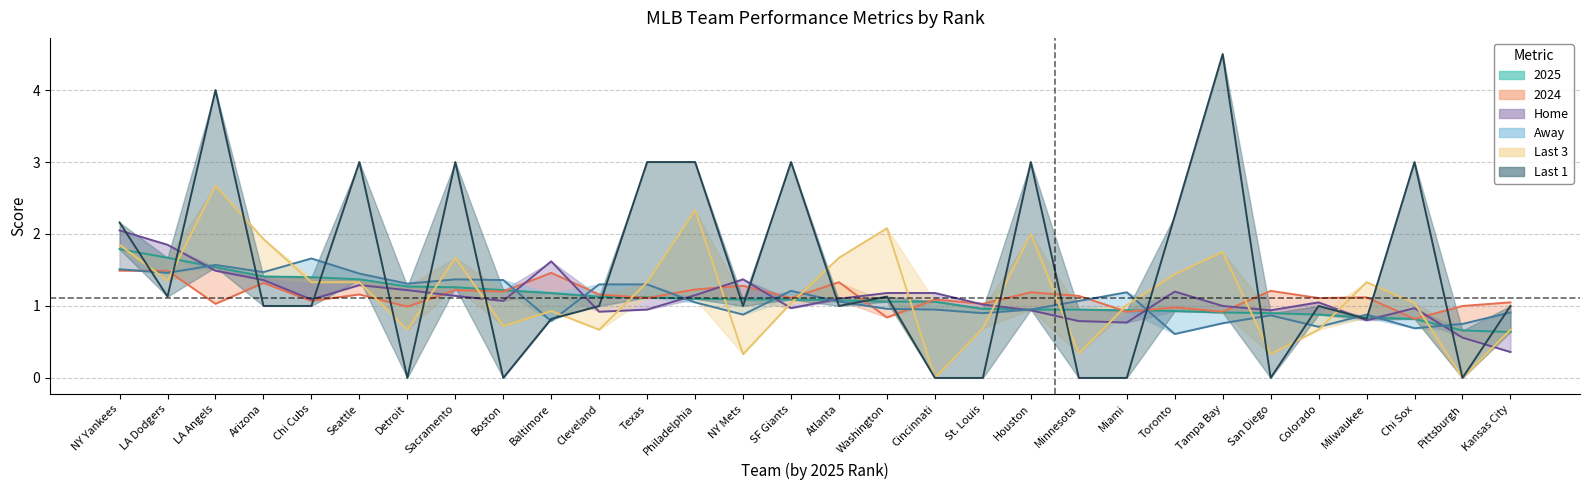

Which series changed the most between LA Angels and Cleveland?

Last 1